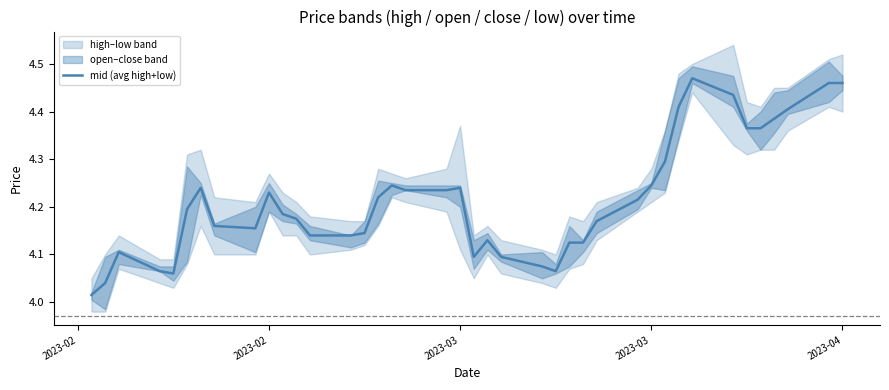

At which label is the value closest to 4?

2023-02